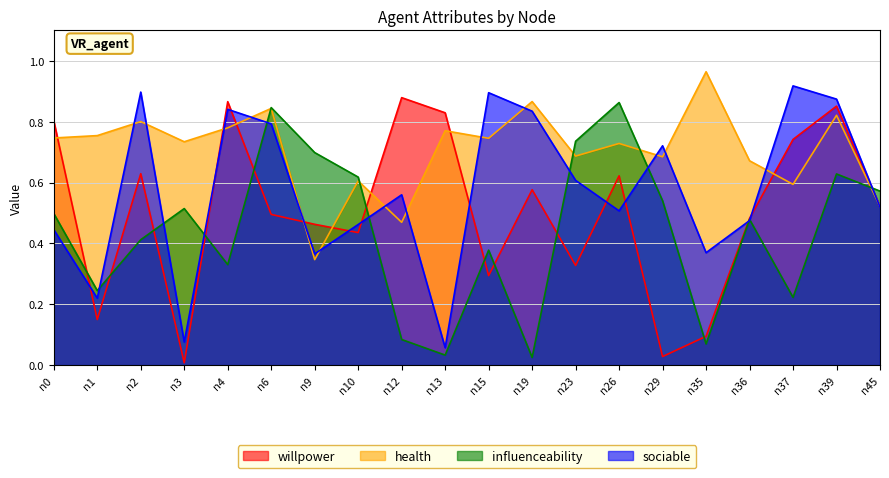

Rank the series by their maximum value, from lowest to highest.

influenceability, willpower, sociable, health